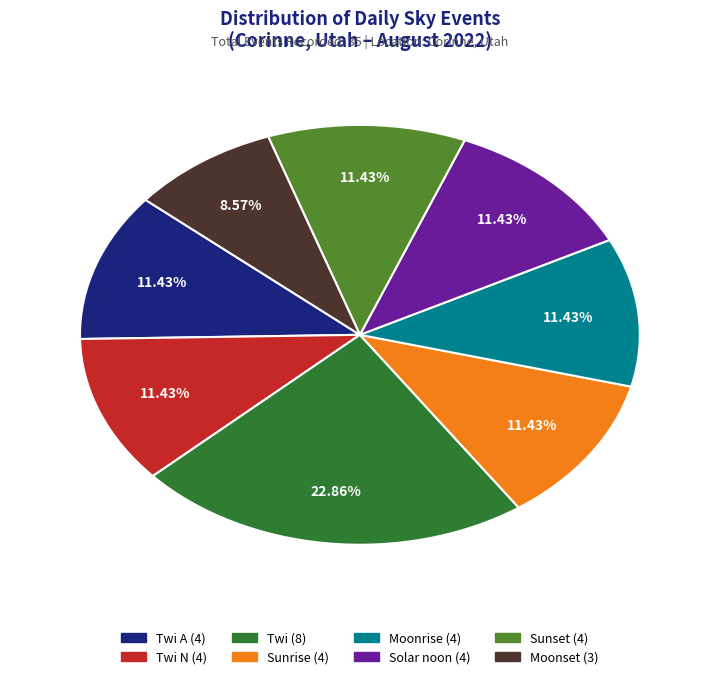

Between Moonset (3) and Solar noon (4), which is larger?

Solar noon (4)